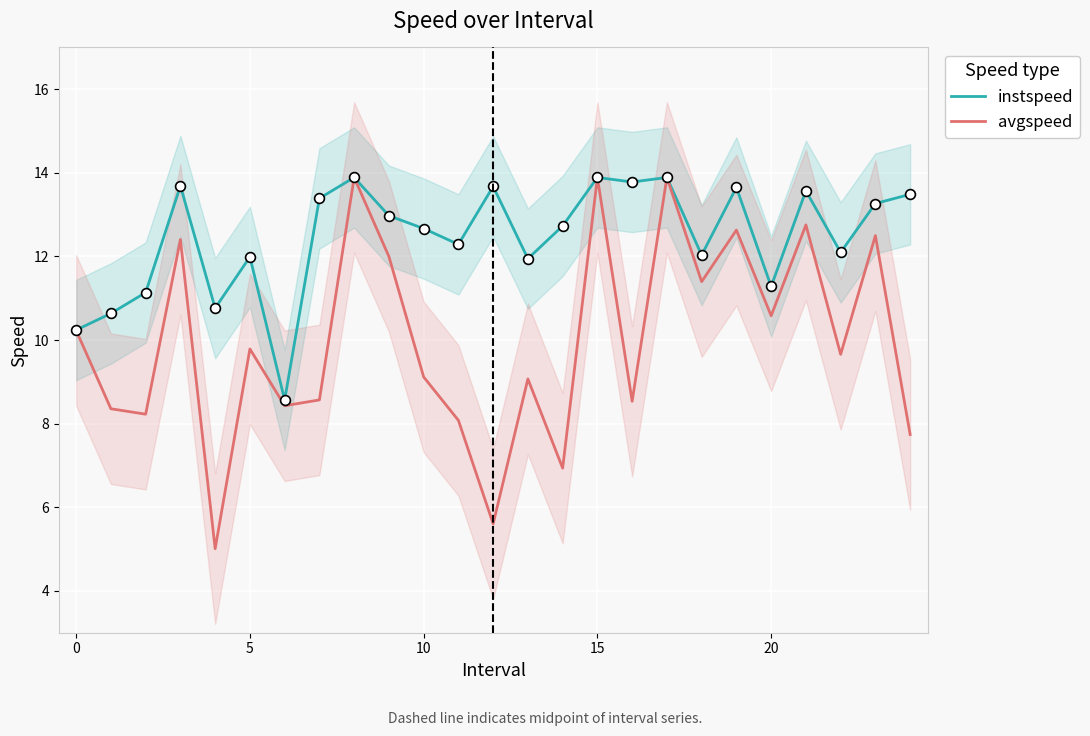

What are all the series names shown in the legend?

instspeed, avgspeed